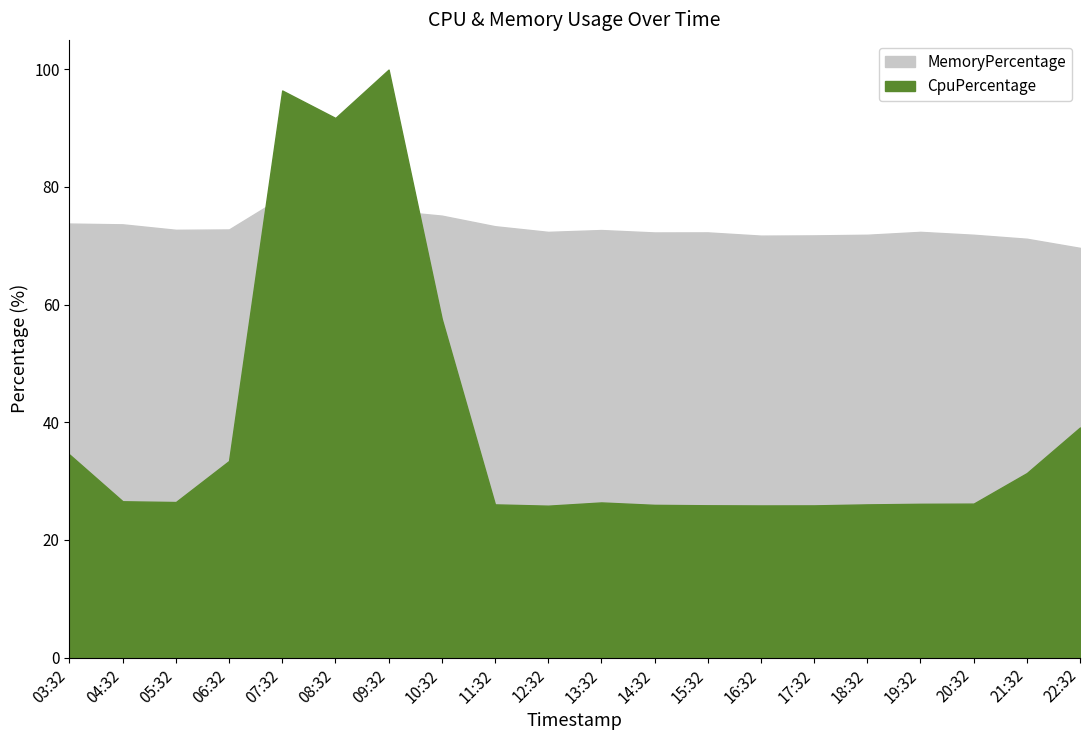

After their last crossing, which series has the higher values: MemoryPercentage or CpuPercentage?

MemoryPercentage